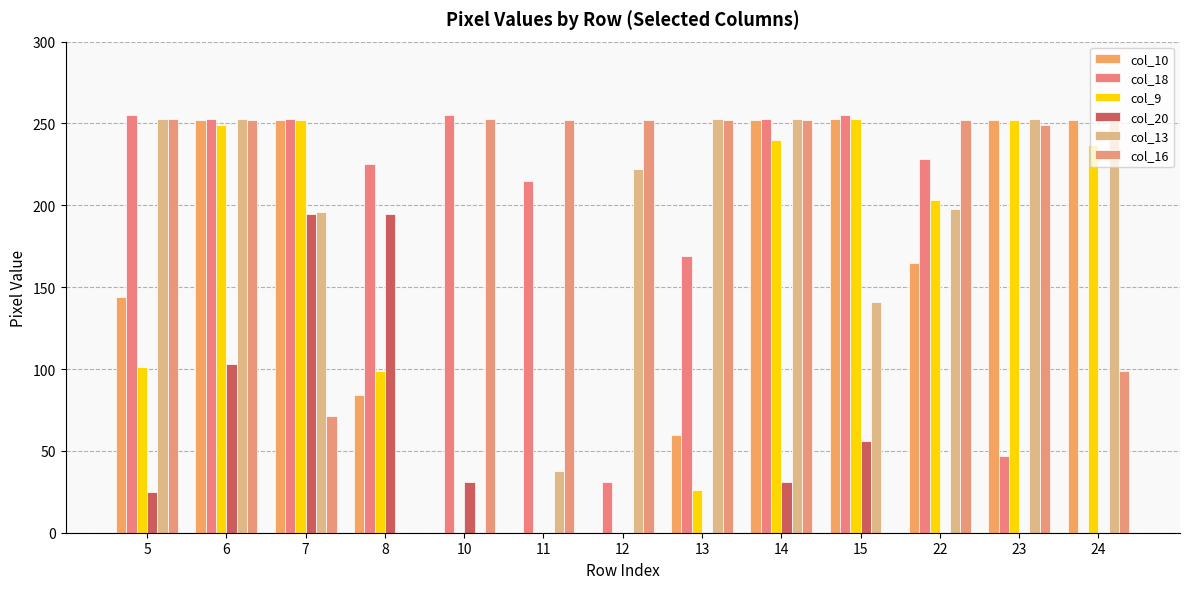

Does the chart contain stacked bars?

No